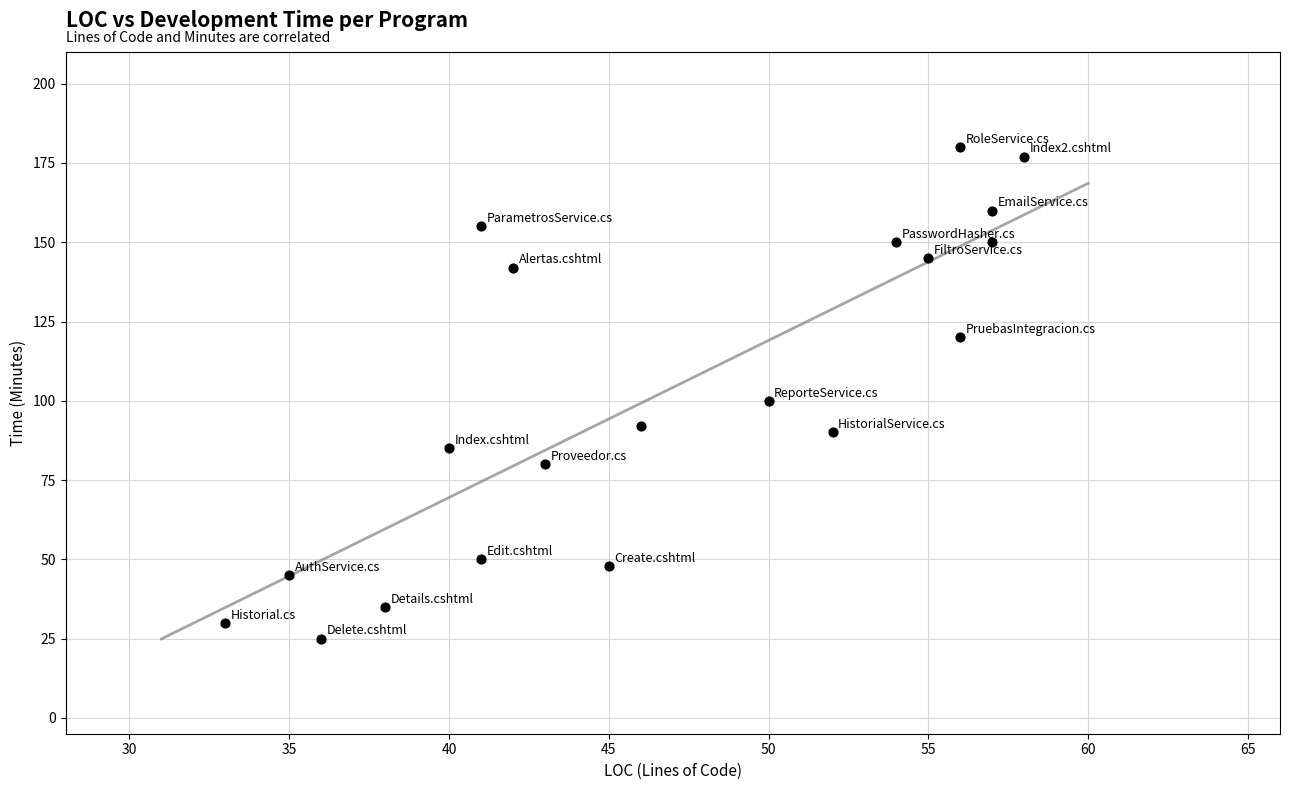

What is the range of Y values (max minus min)?

155